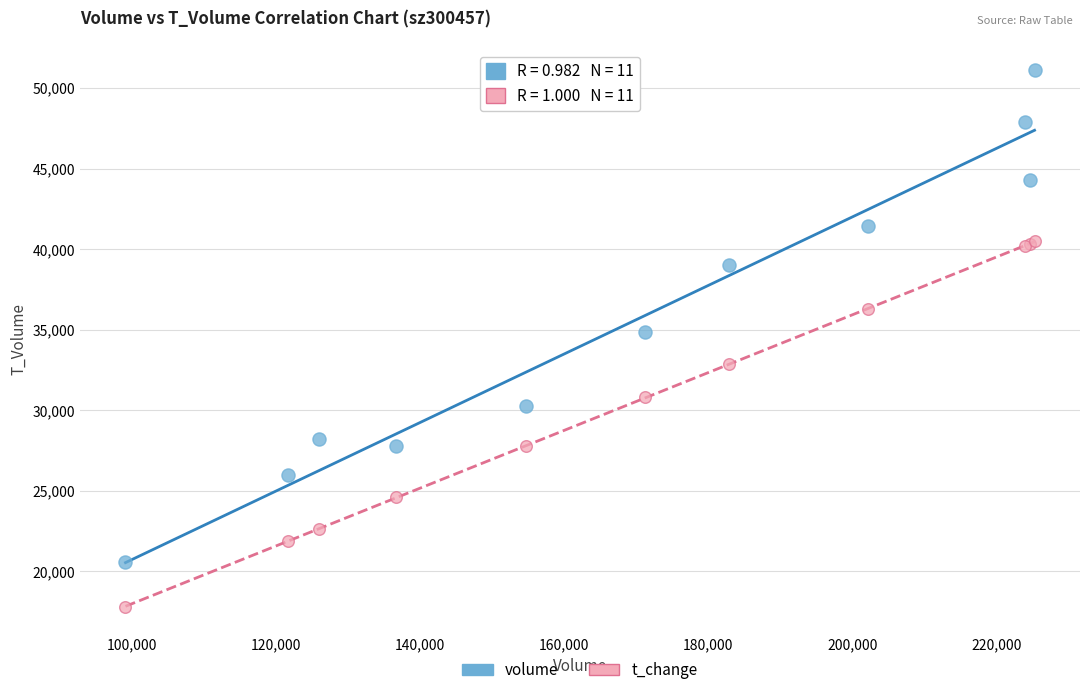

What are all the series names shown in the legend?

volume, t_change